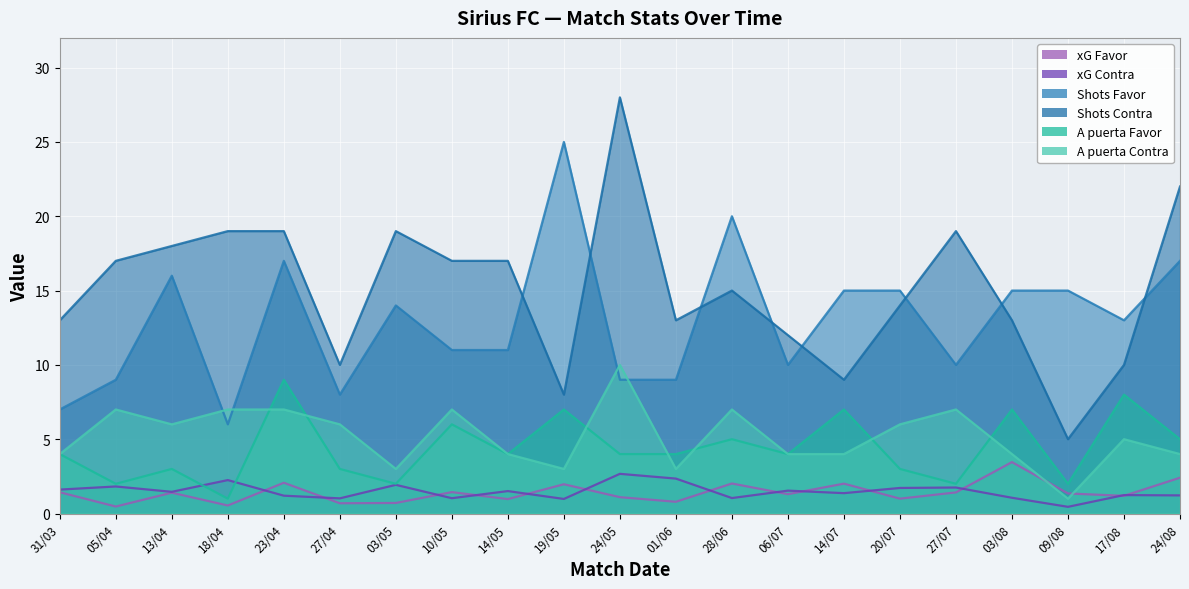

Where is A puerta Contra nearest to the value 5?

17/08